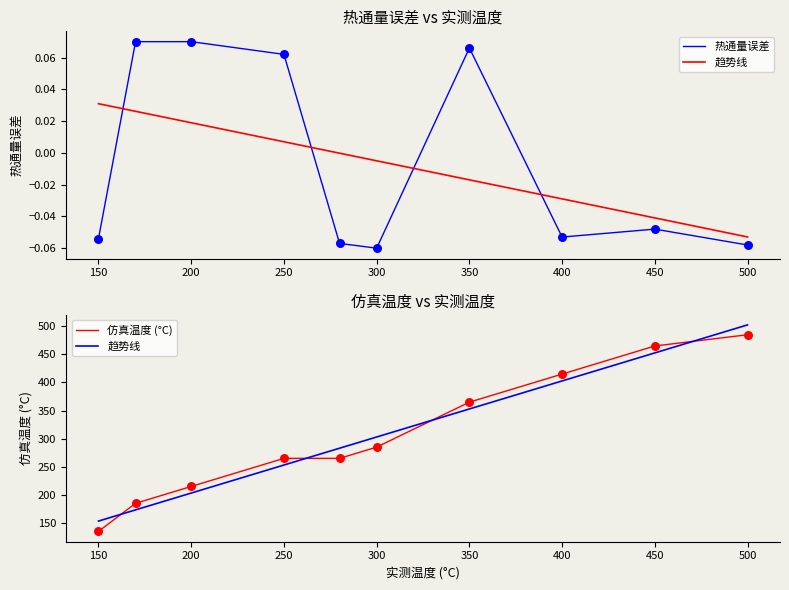

At which label is 热通量误差 closest to 0?

450